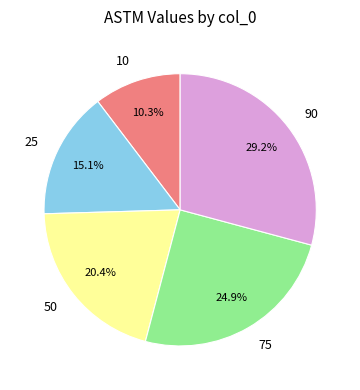

How many slices are in this pie chart?

5